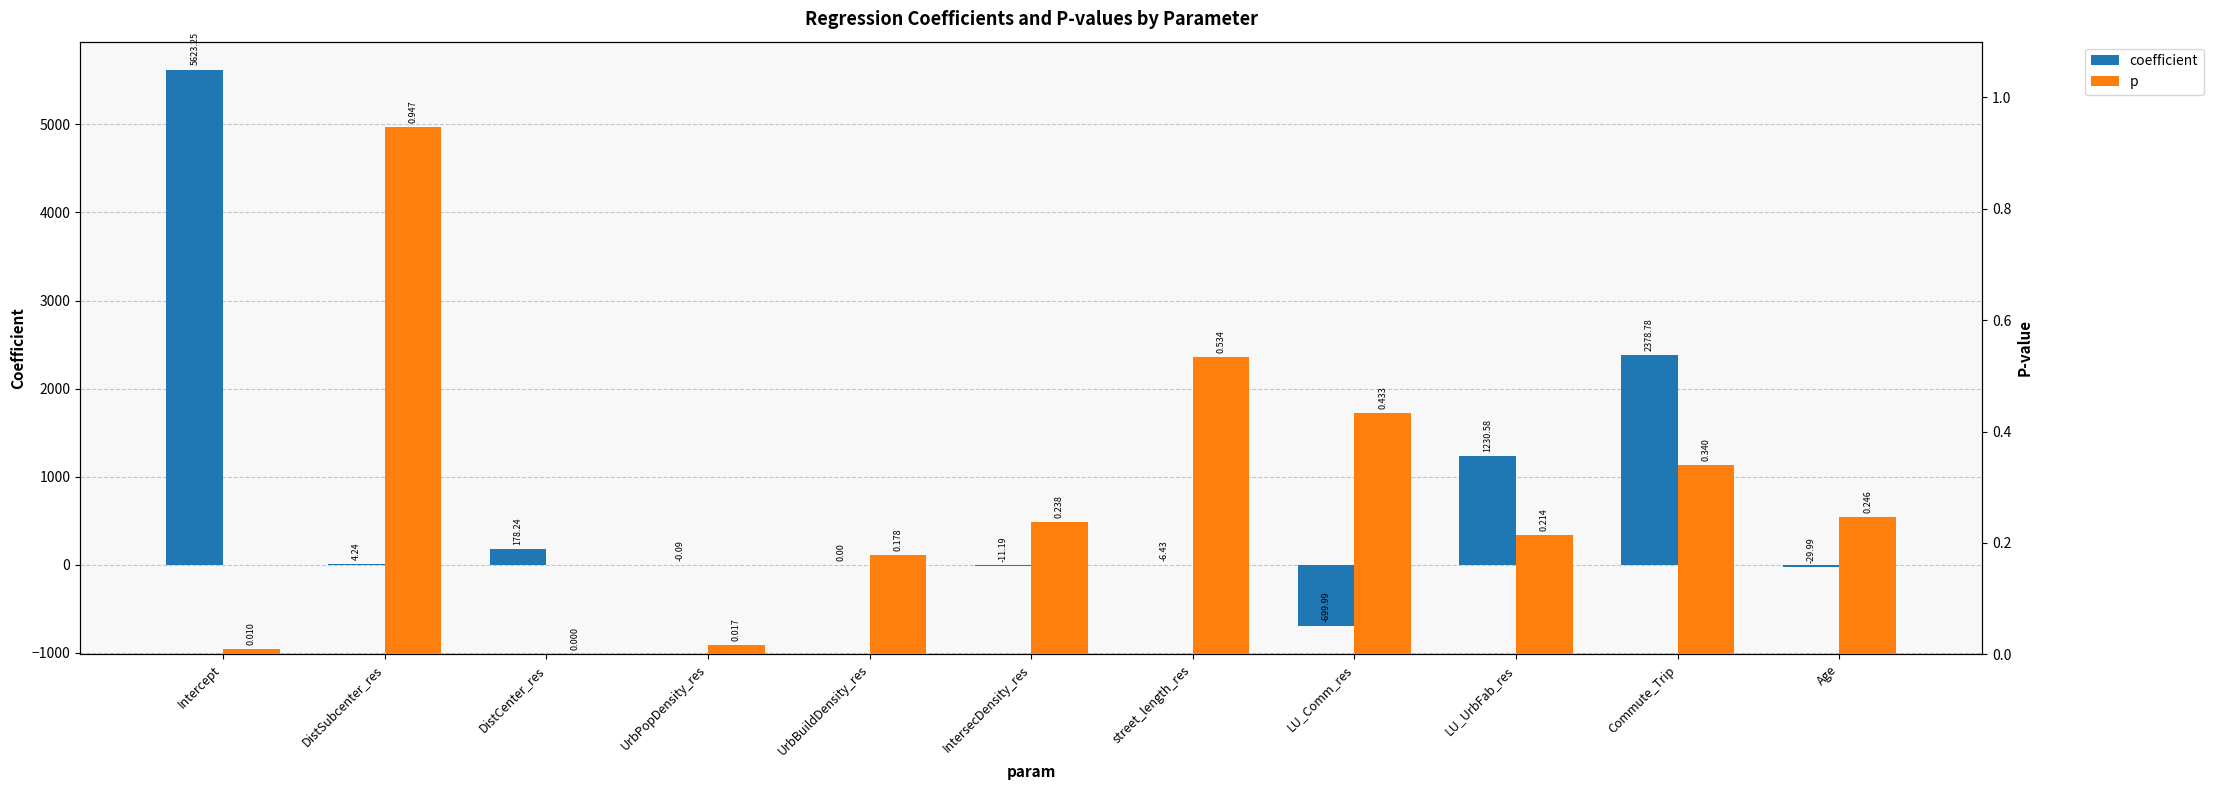

Count the number of categories in the chart.

11